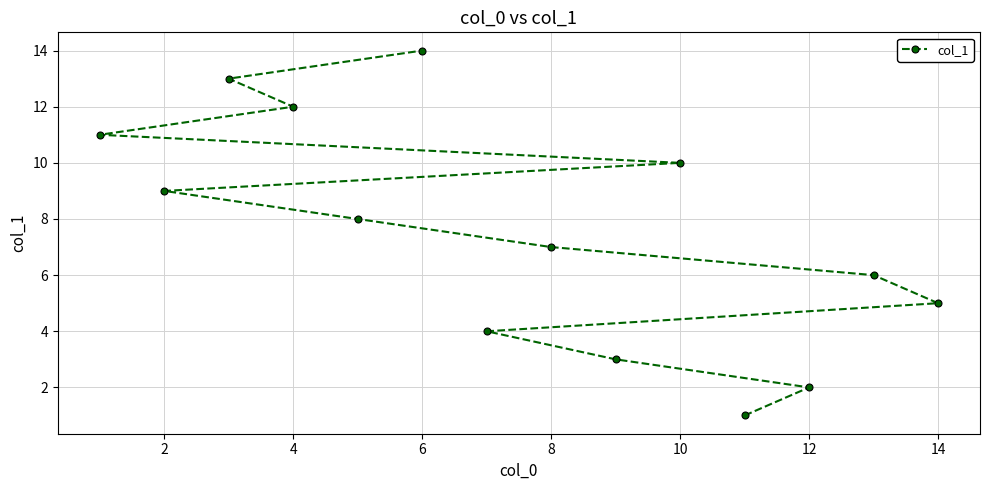

What is the value of the 4th point from the left?

4